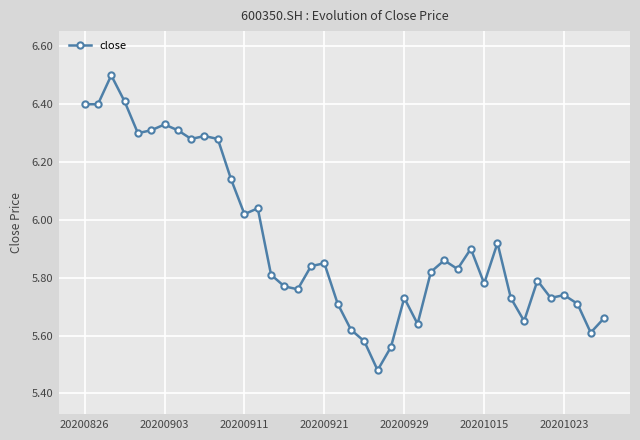

What is the greatest value displayed?

6.5